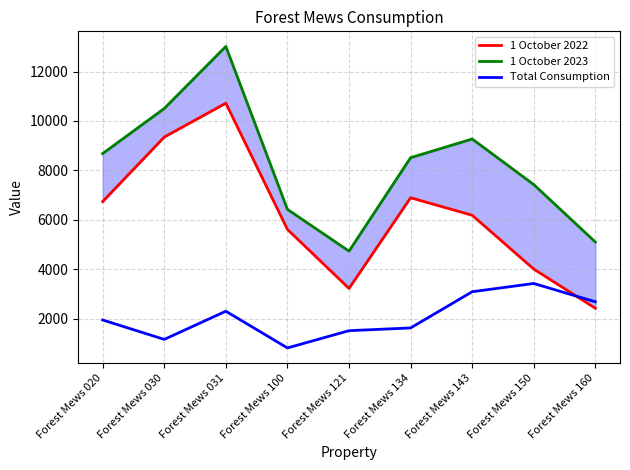

What is the sum of all 1 October 2022 values?

55137.4